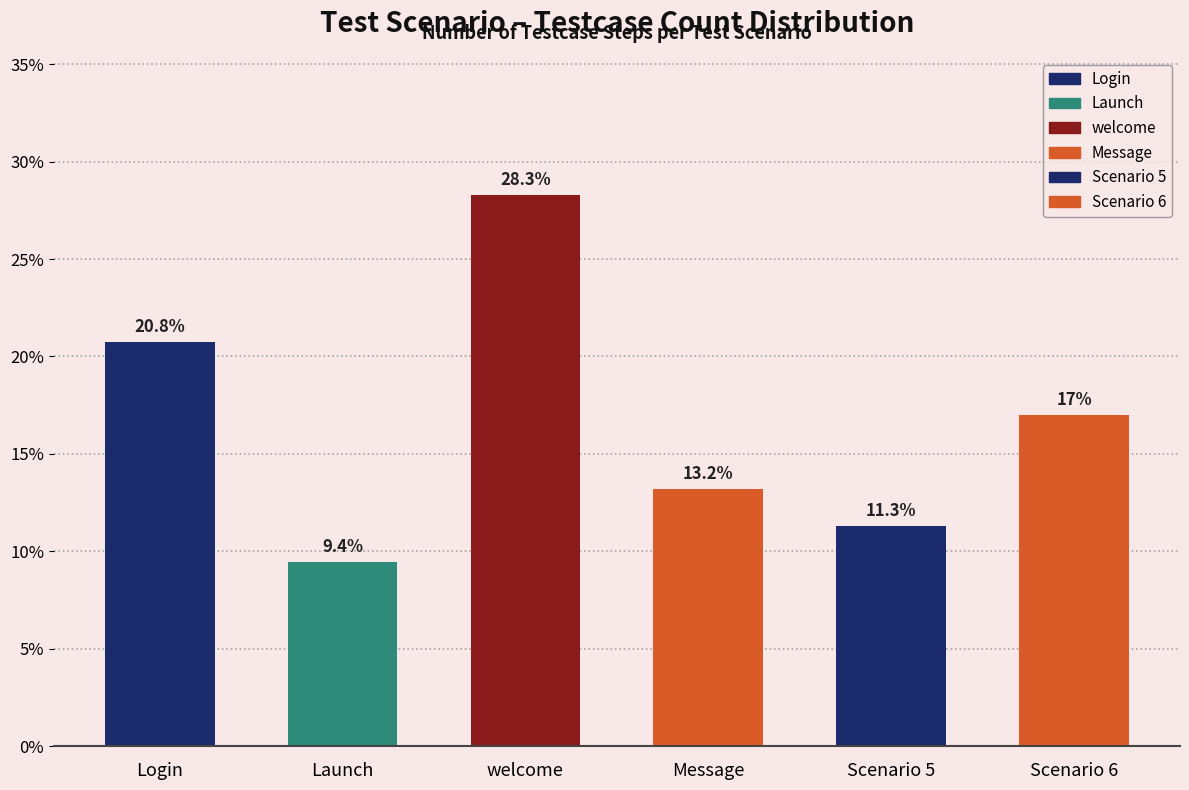

What is the average value?

16.7